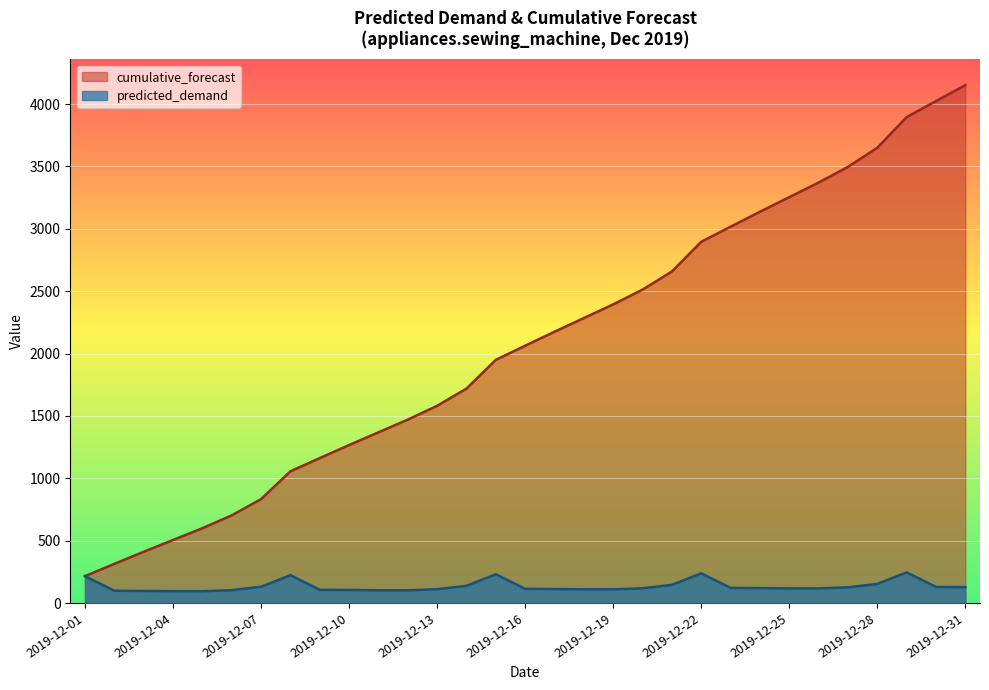

Which series has the widest spread of values?

cumulative_forecast